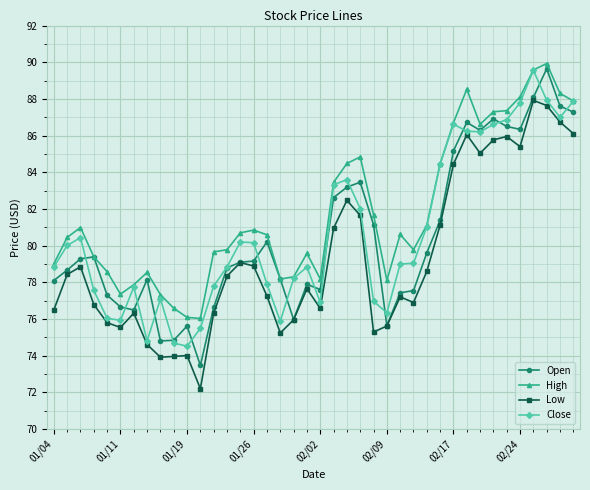

What is the value of the Close point at the 8th from the left?

74.8